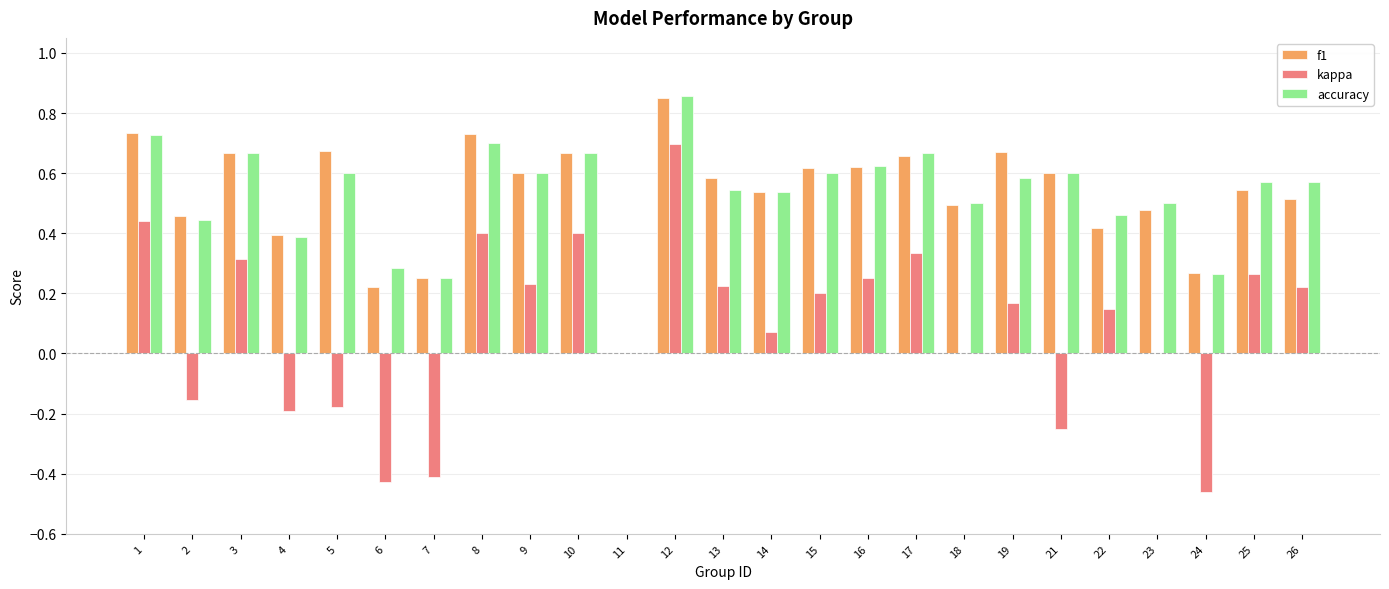

How many categories are shown in the chart?

25